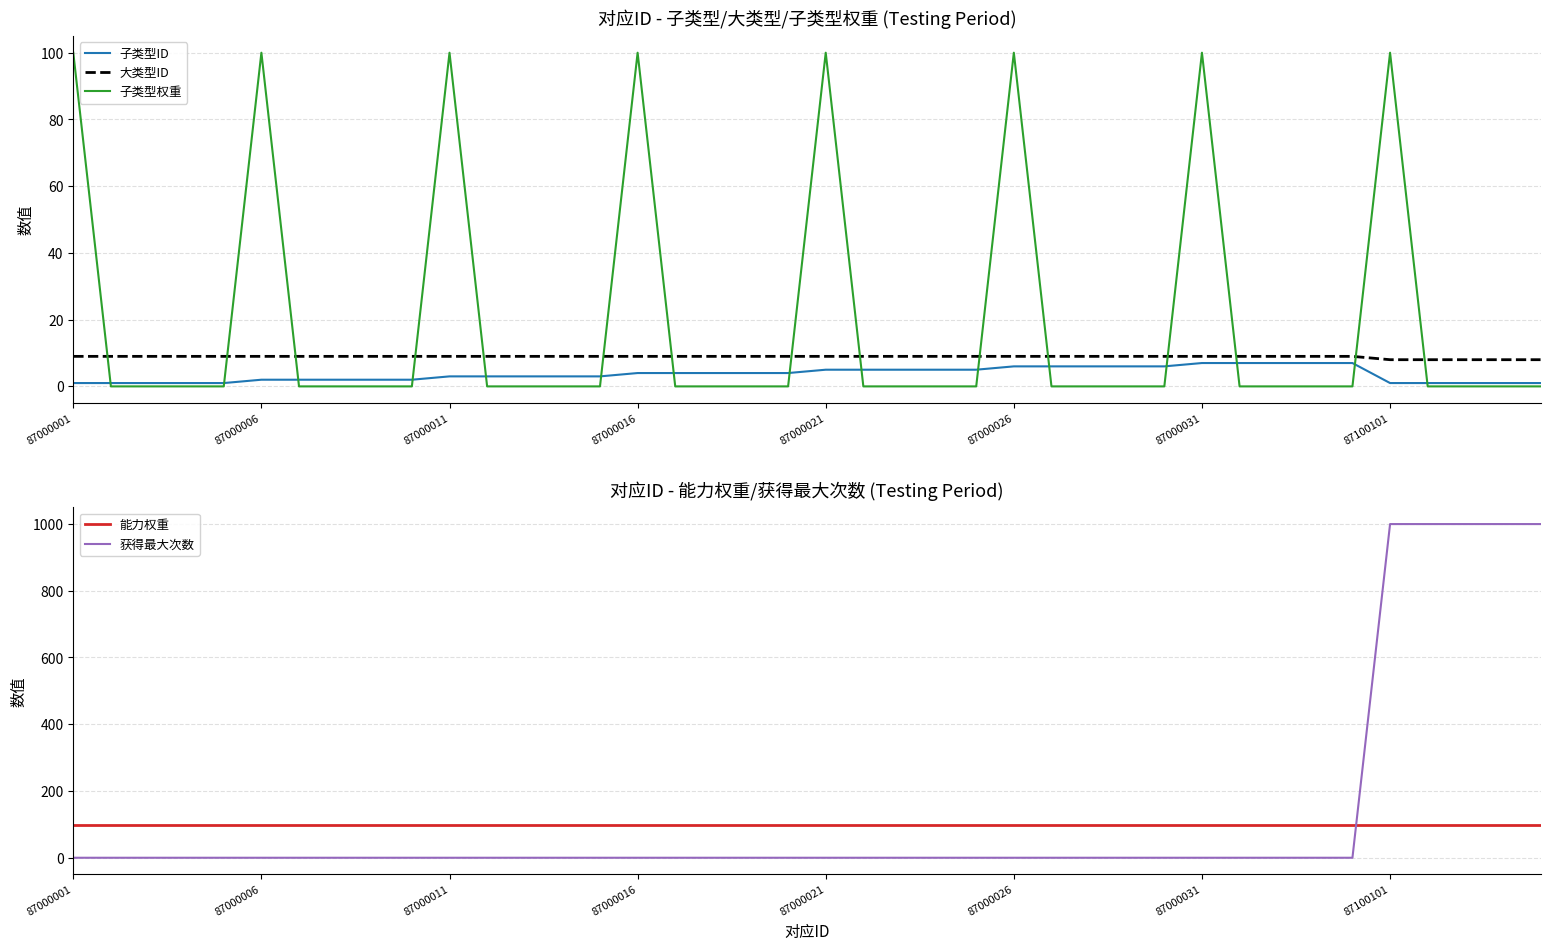

How many lines are shown in the chart?

5